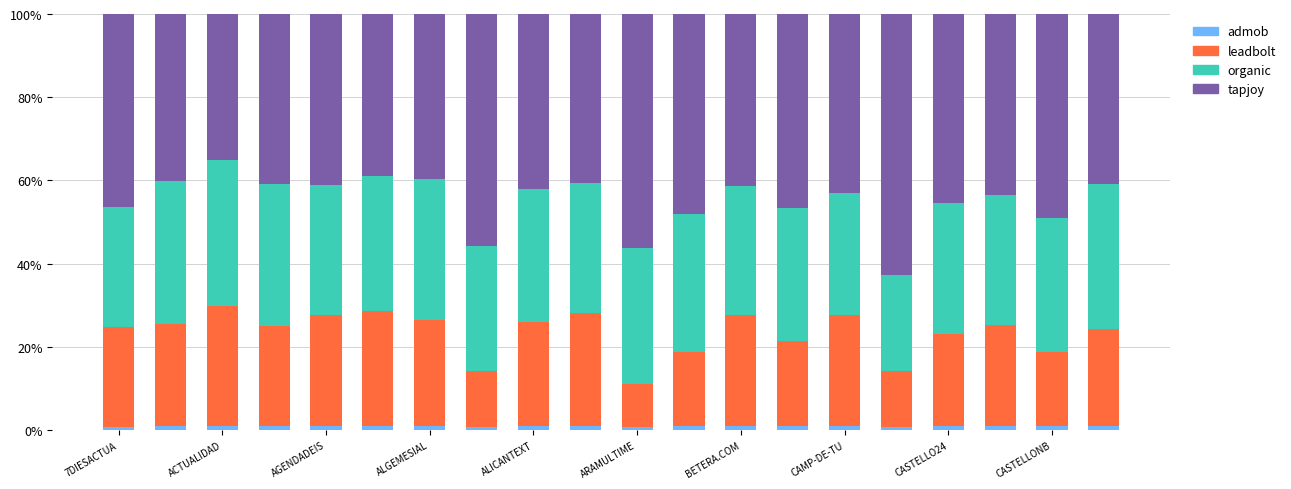

What is the sum of all admob values?

19.1